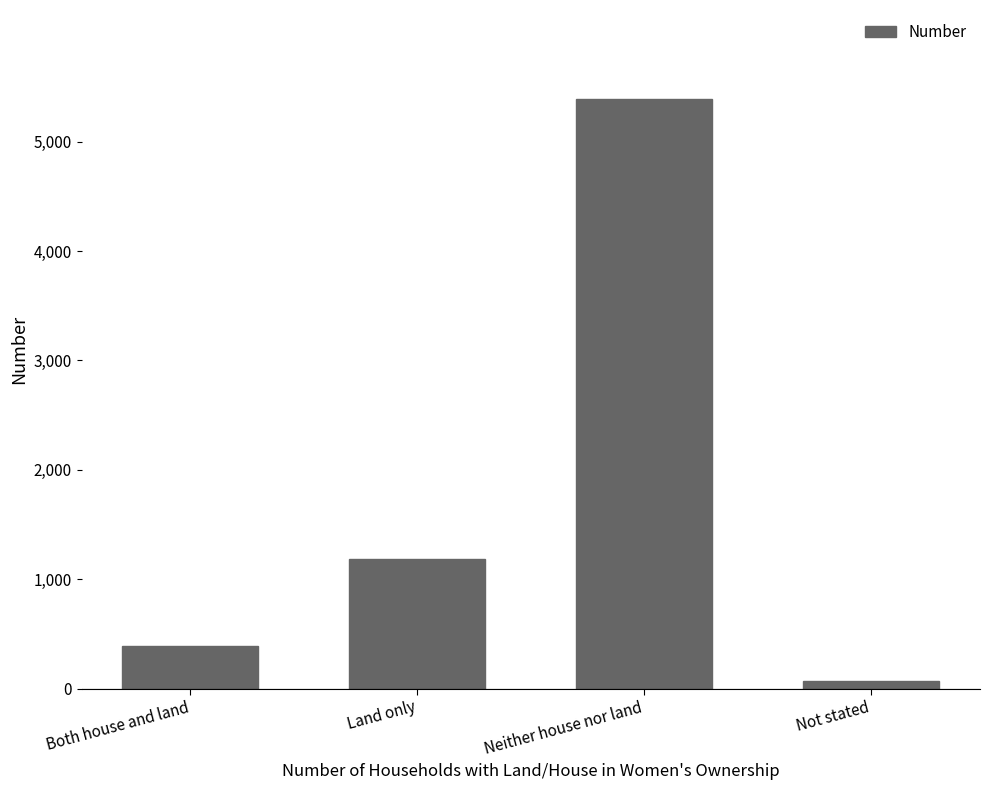

What position from the left is Neither house nor land?

3